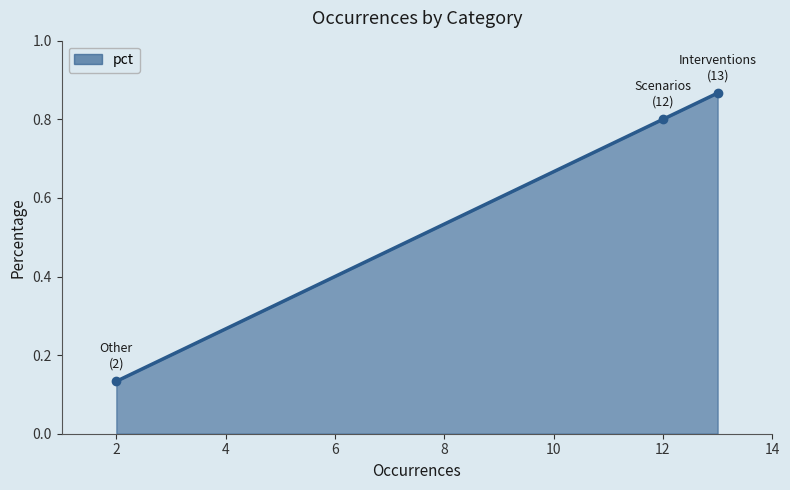

What is the difference between the maximum and minimum values?

0.7